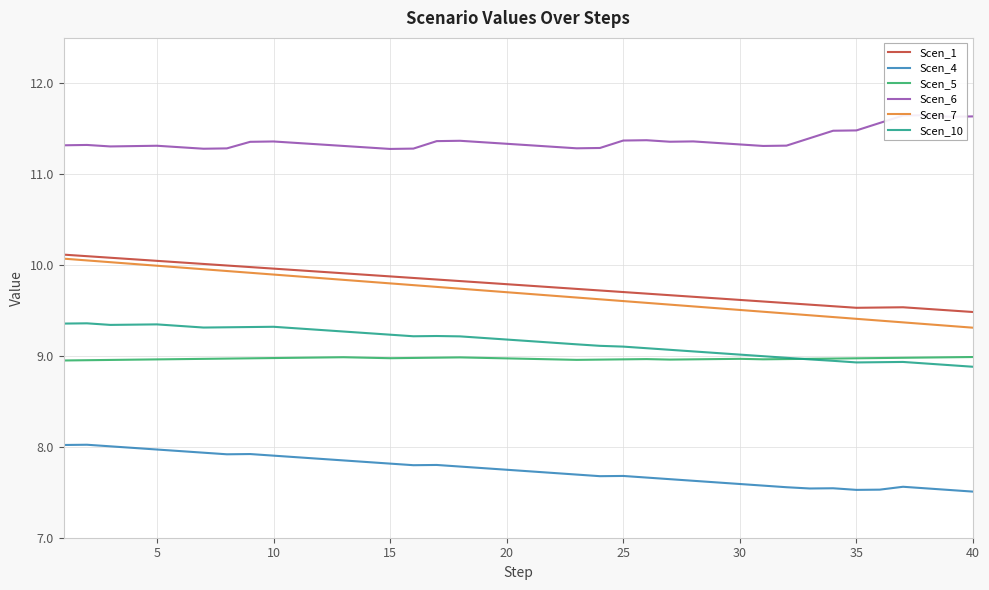

What is the maximum value for Scen_1?

10.1